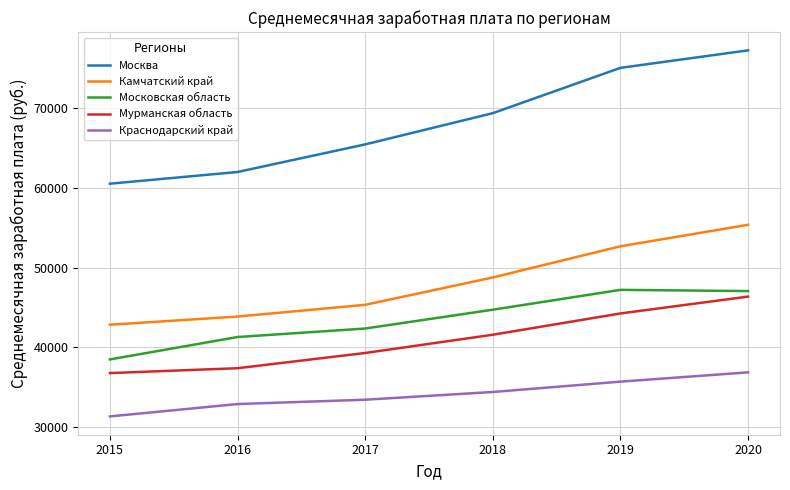

Which series has the largest total across all categories?

Москва